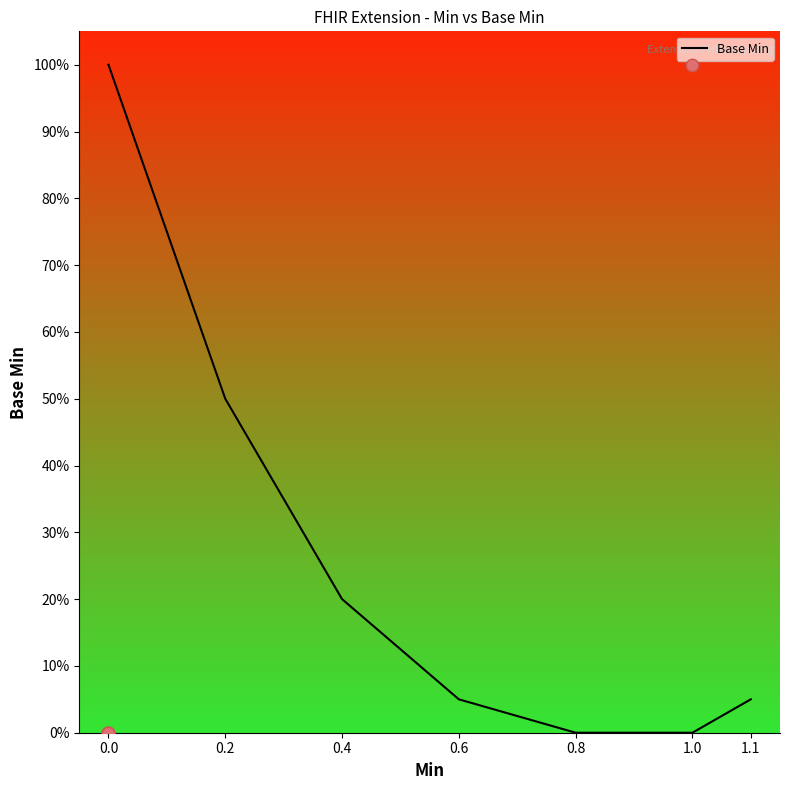

Which has a higher value, 1.0 or 0.4?

0.4